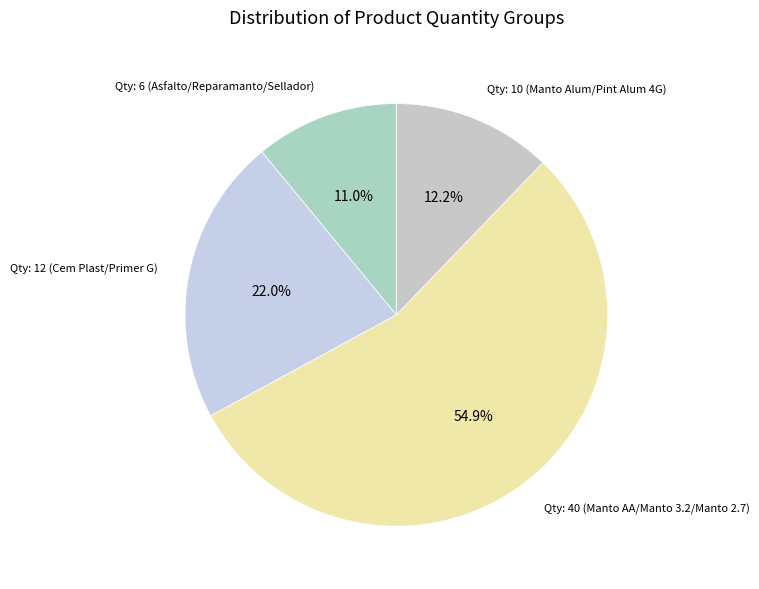

Rank the categories by value from lowest to highest.

Qty: 6 (Asfalto/Reparamanto/Sellador), Qty: 10 (Manto Alum/Pint Alum 4G), Qty: 12 (Cem Plast/Primer G), Qty: 40 (Manto AA/Manto 3.2/Manto 2.7)